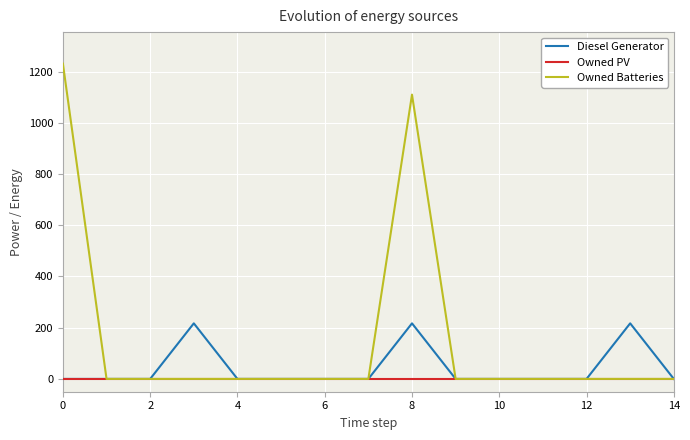

Reading left to right, extract all data points from this chart.

Diesel Generator: 0.0	0.0	0.0	217.0	0.0	0.0	0.0	0.0	217.0	0.0	0.0	0.0	0.0	217.0	0.0
Owned PV: 0.0	0.0	0.0	0.0	0.0	0.0	0.0	0.0	0.0	0.0	0.0	0.0	0.0	0.0	0.0
Owned Batteries: 1231.0	0.0	0.0	0.0	0.0	0.0	0.0	0.0	1110.0	0.0	0.0	0.0	0.0	0.0	0.0